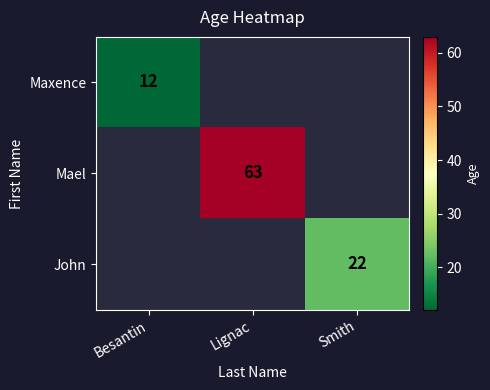

At how many categories does at least one series exceed 45?

1